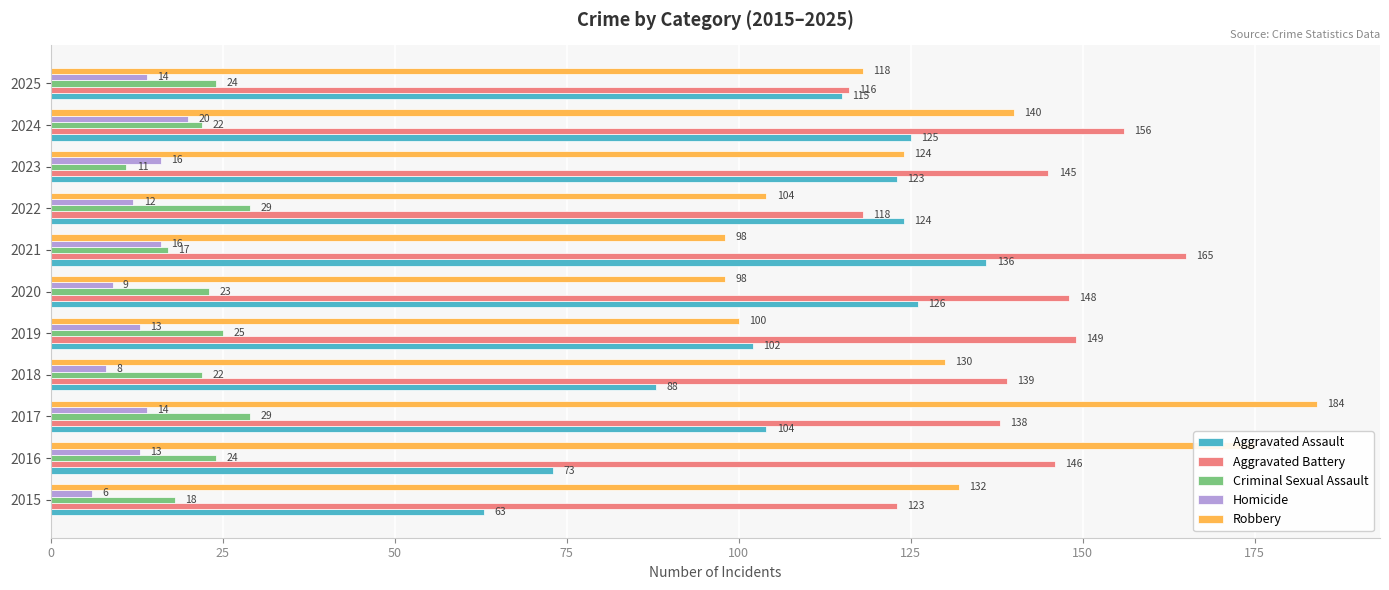

How many categories are shown in the chart?

11